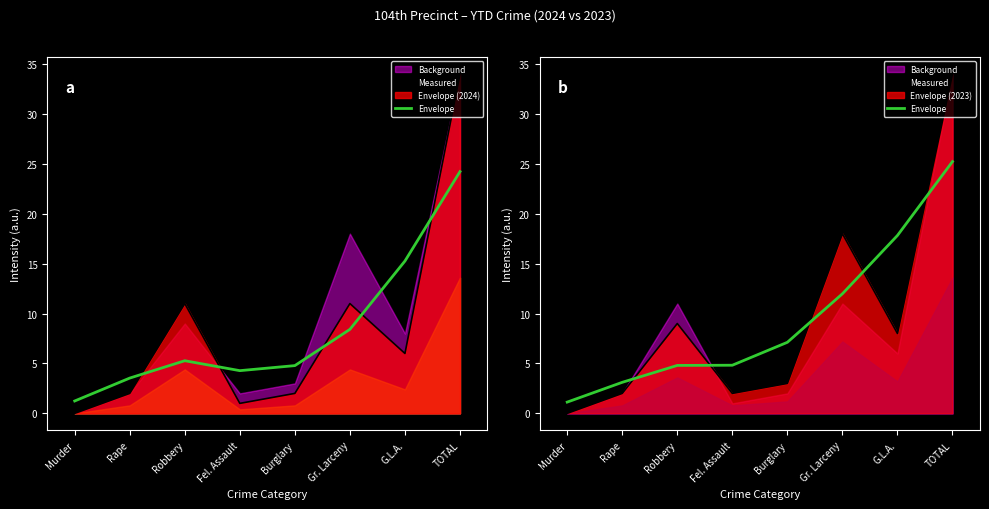

How many intersections are there between Envelope and Measured?

5